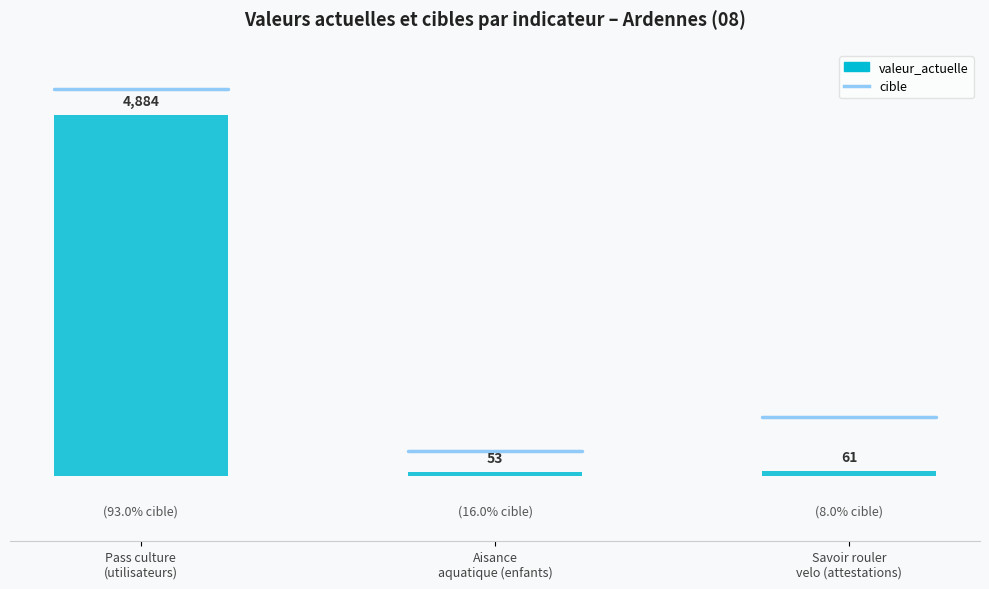

How many bars are there in total?

3